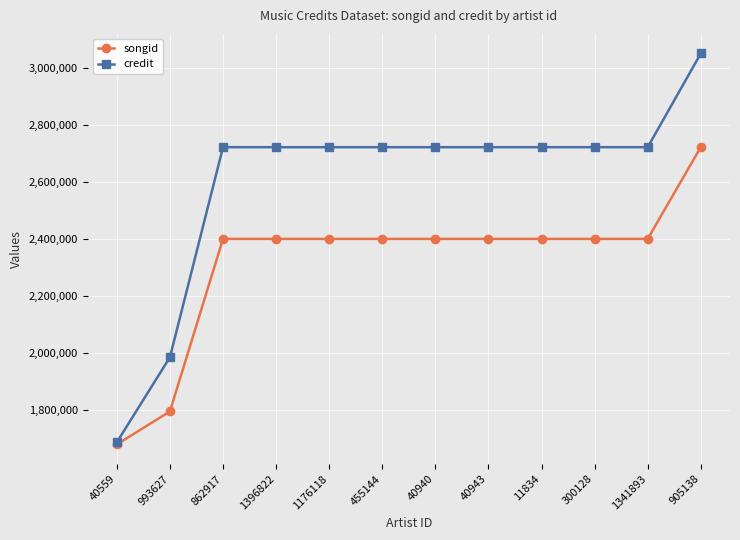

Count the number of categories in the chart.

12